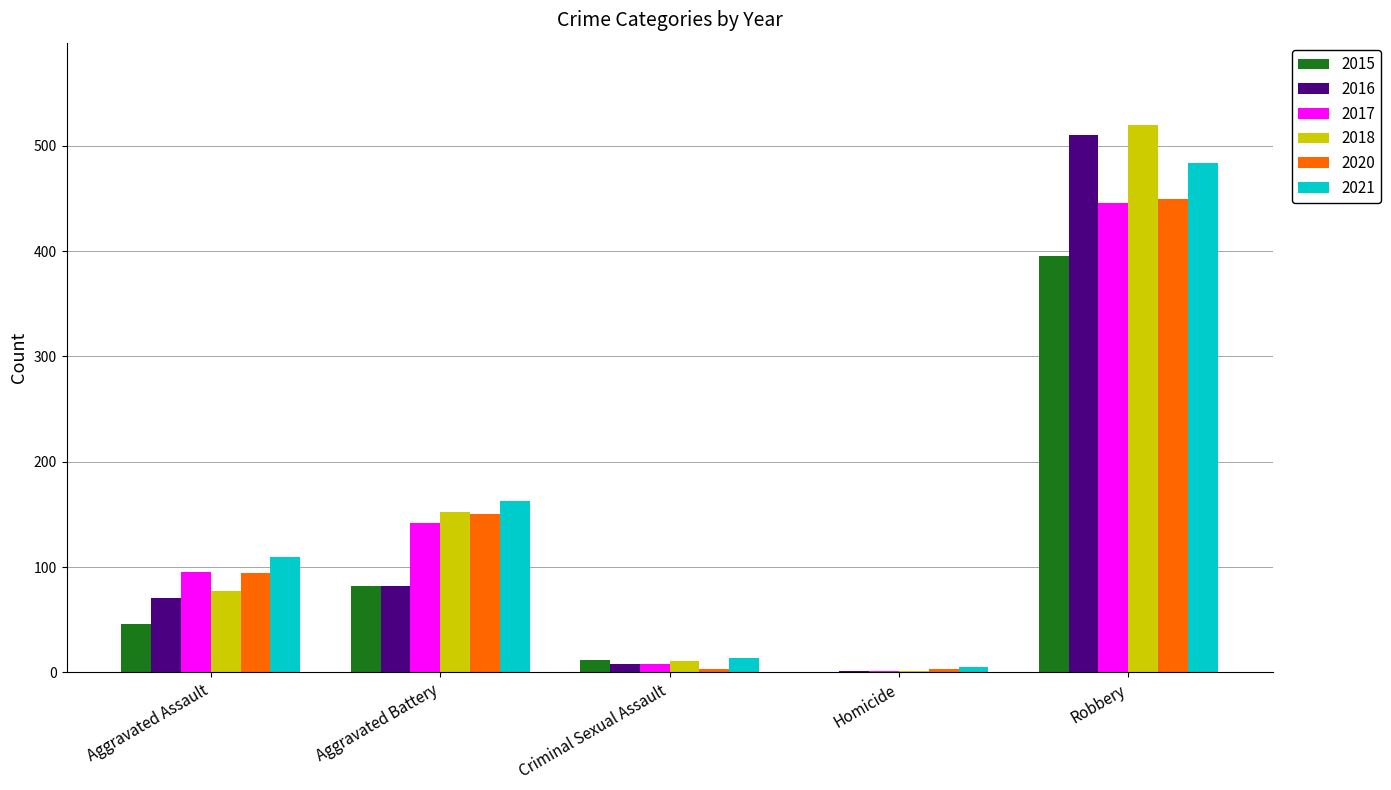

Which series has the widest spread of values?

2018